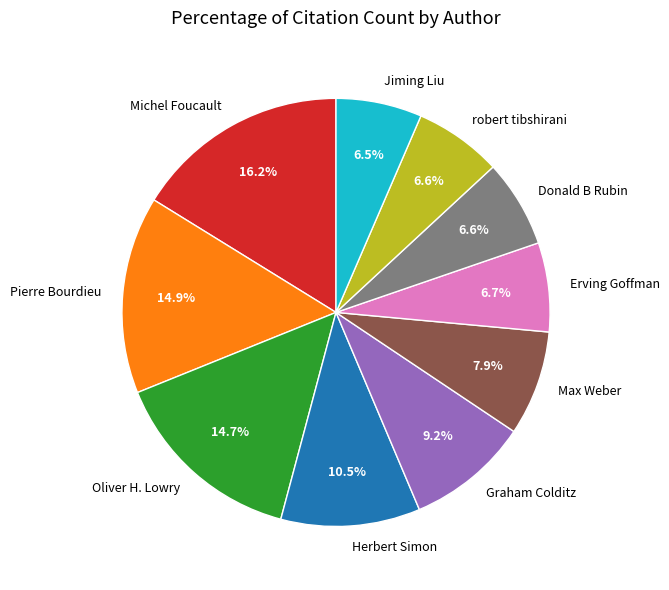

What portion of the pie excludes Max Weber?

92.1%